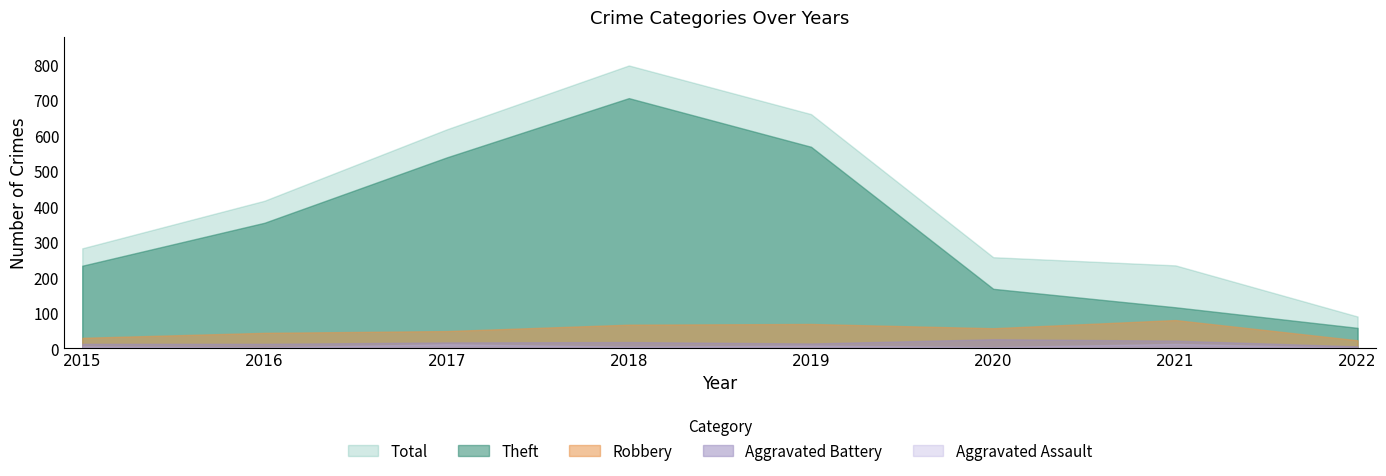

Rank the series at 2022 from highest to lowest value.

Total, Theft, Robbery, Aggravated Battery, Aggravated Assault